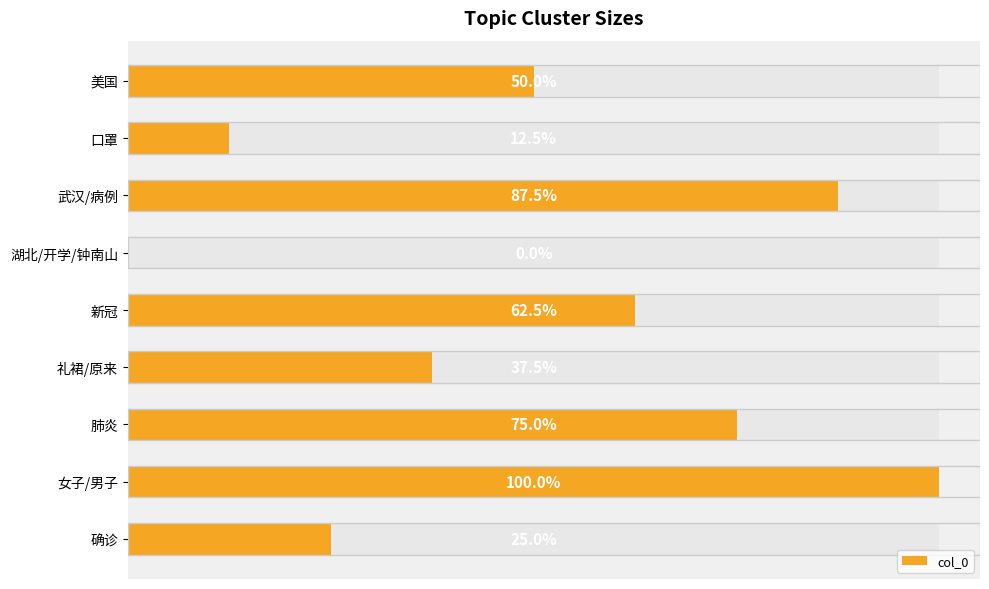

Reading left to right, transcribe all the data shown in this chart.

0=4	1=1	2=7	3=0	4=5	5=3	6=6	7=8	8=2